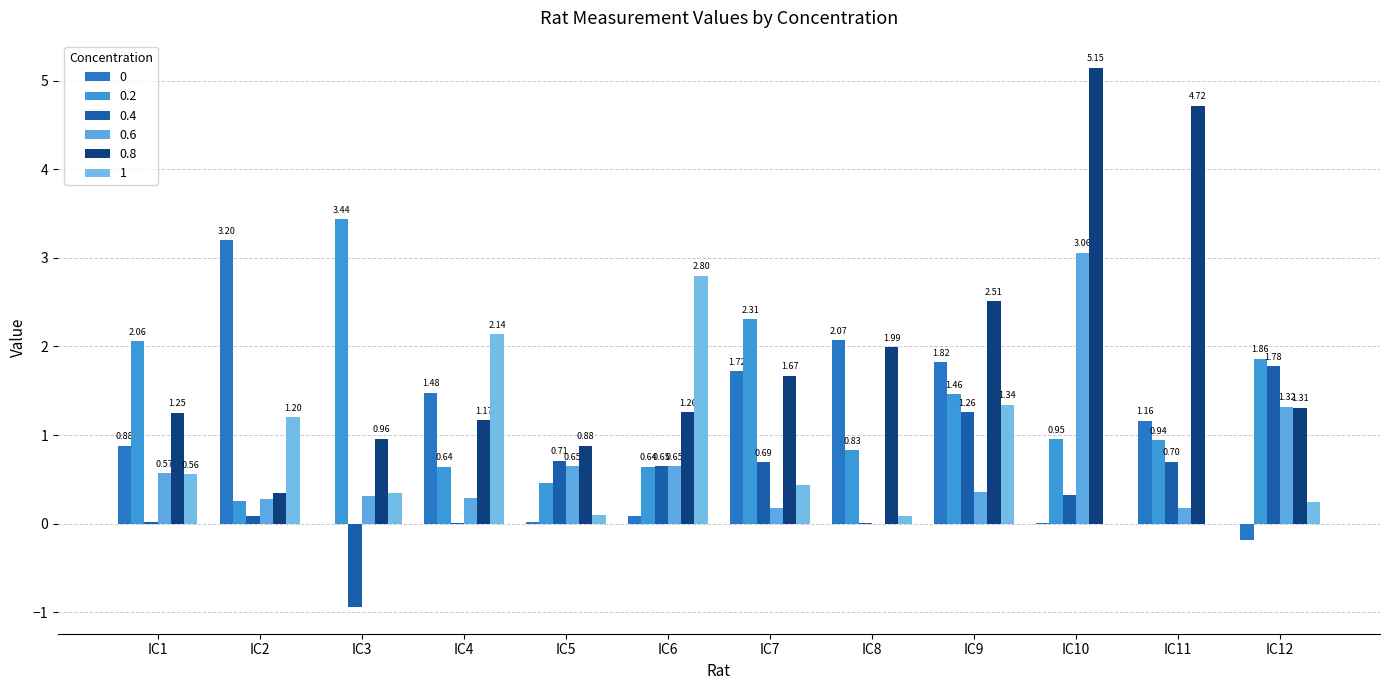

How many positive values does the 0 series have?

10